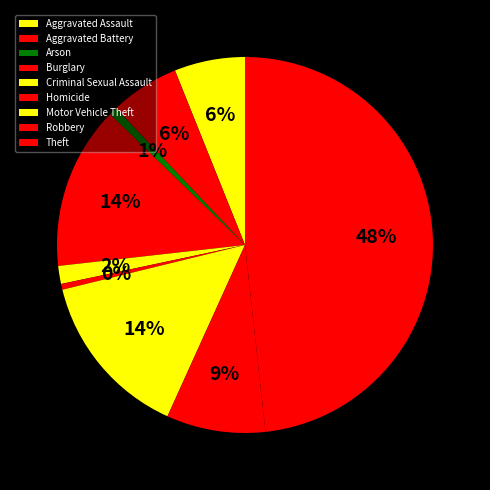

How many segments does this pie chart have?

9